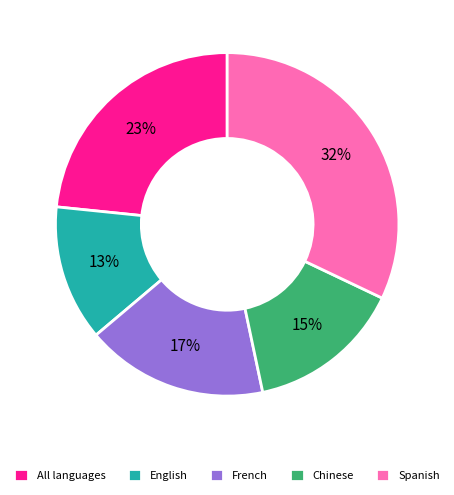

To the nearest percent, what percentage of the pie is Chinese?

15%